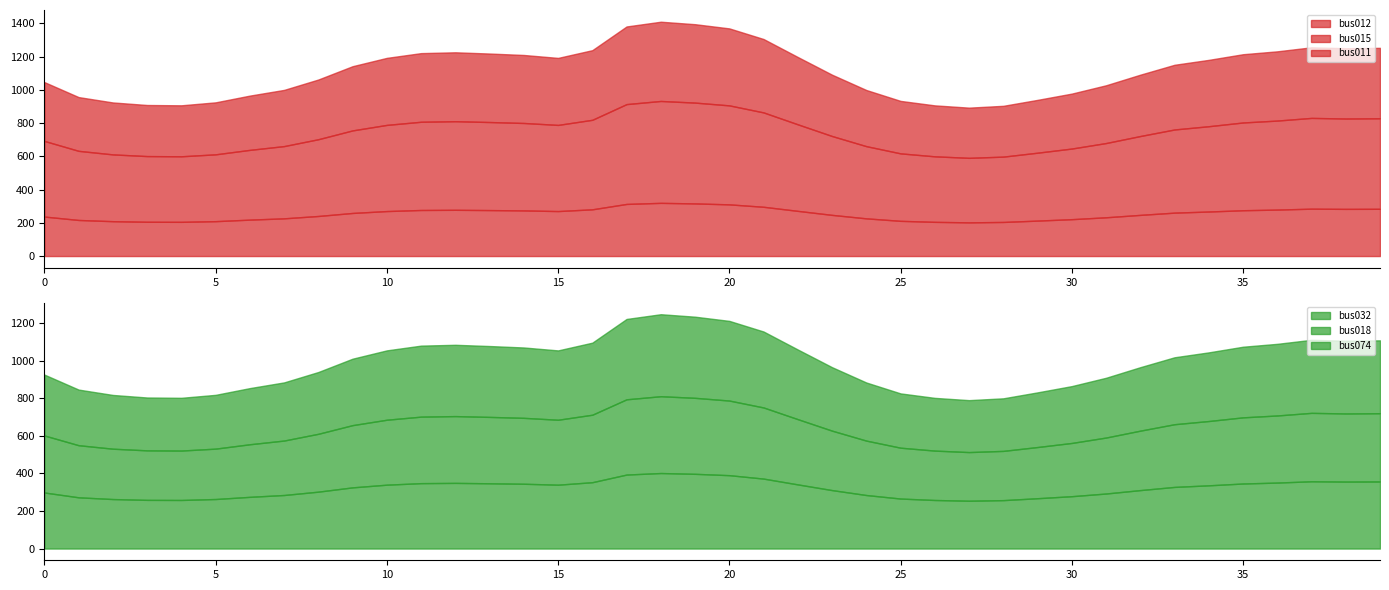

The bus018 series shows 148.2 at t0035. True or false?

False